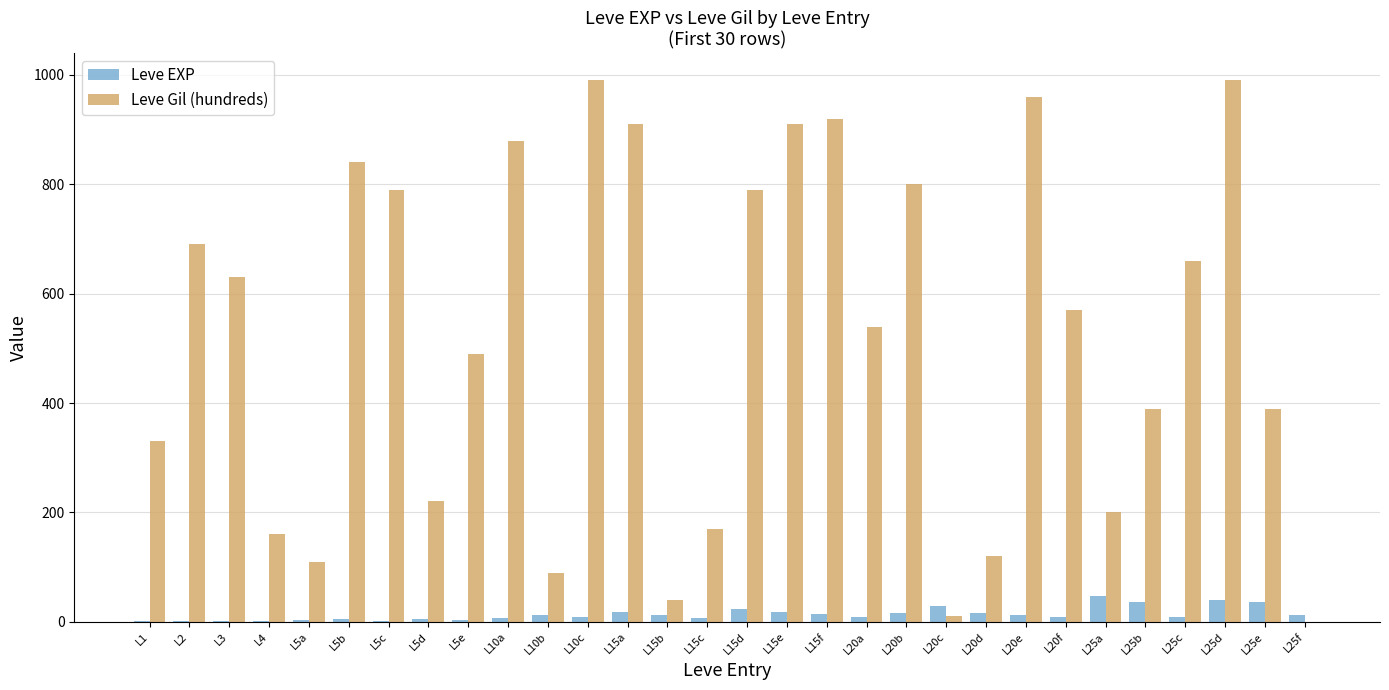

What is the sum of all Leve EXP values?

415